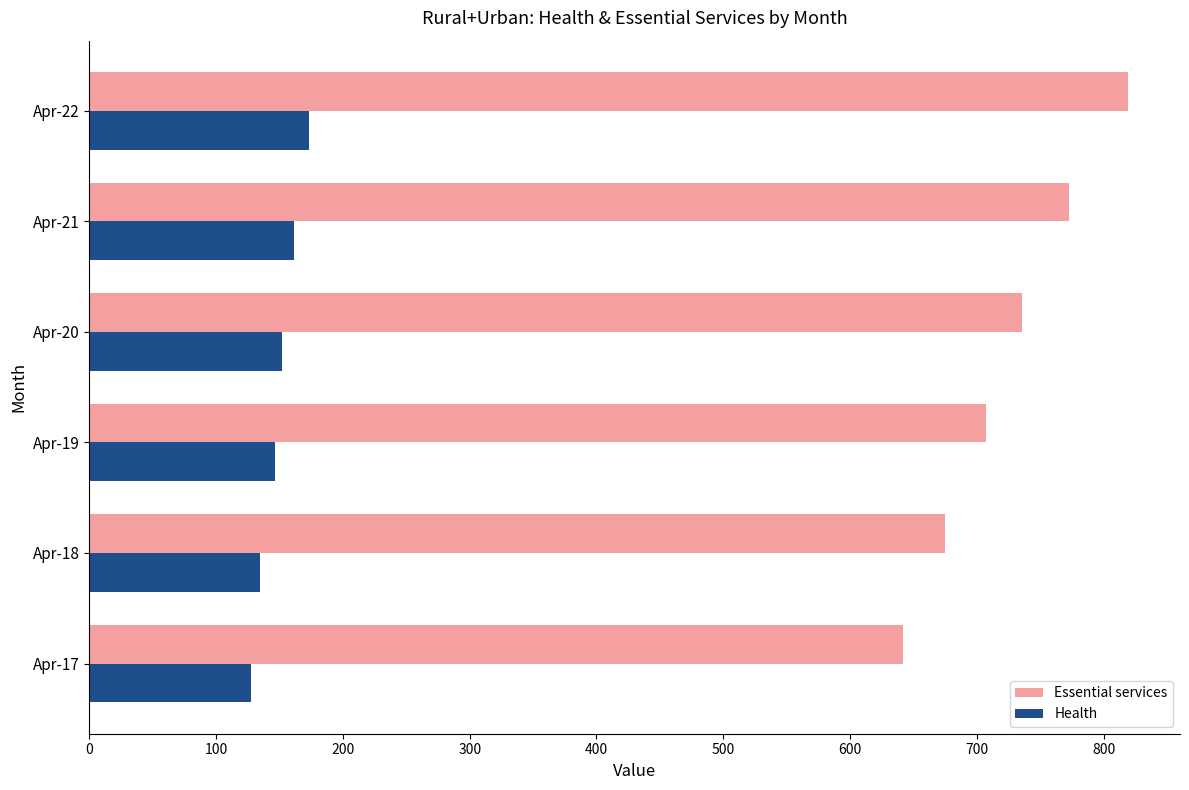

Which series has the largest total across all categories?

Essential services